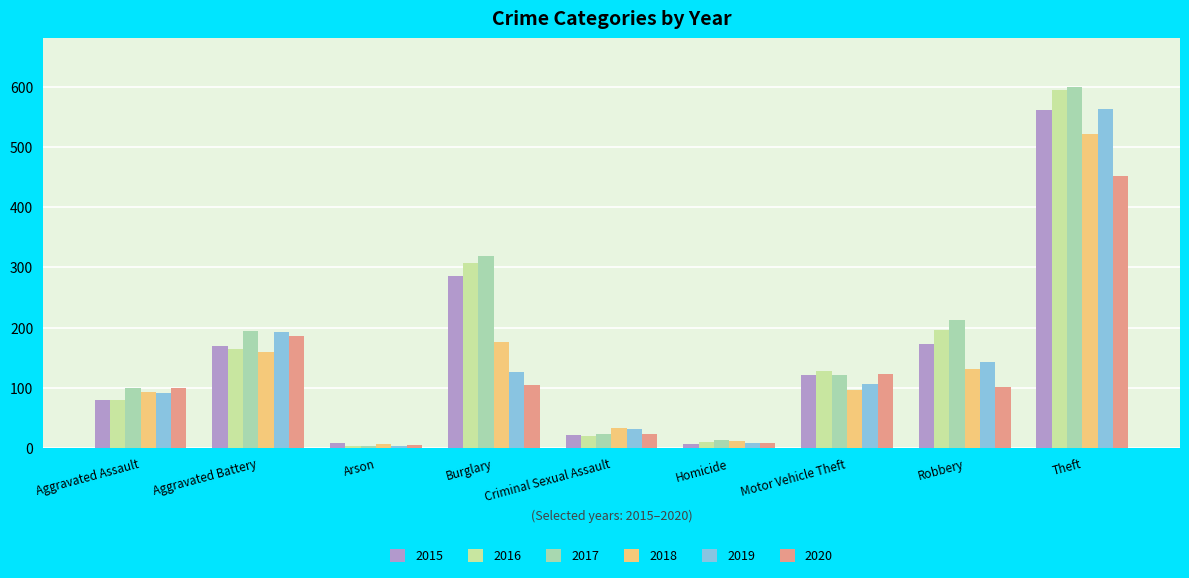

What is the total value across all series at Robbery?

958